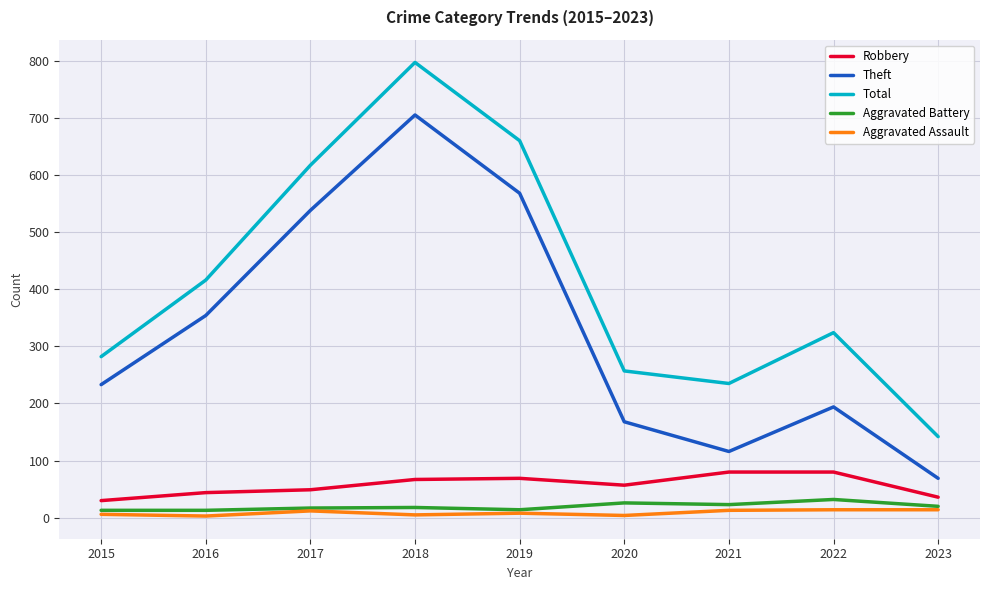

What is the total value across all series at 2023?

281